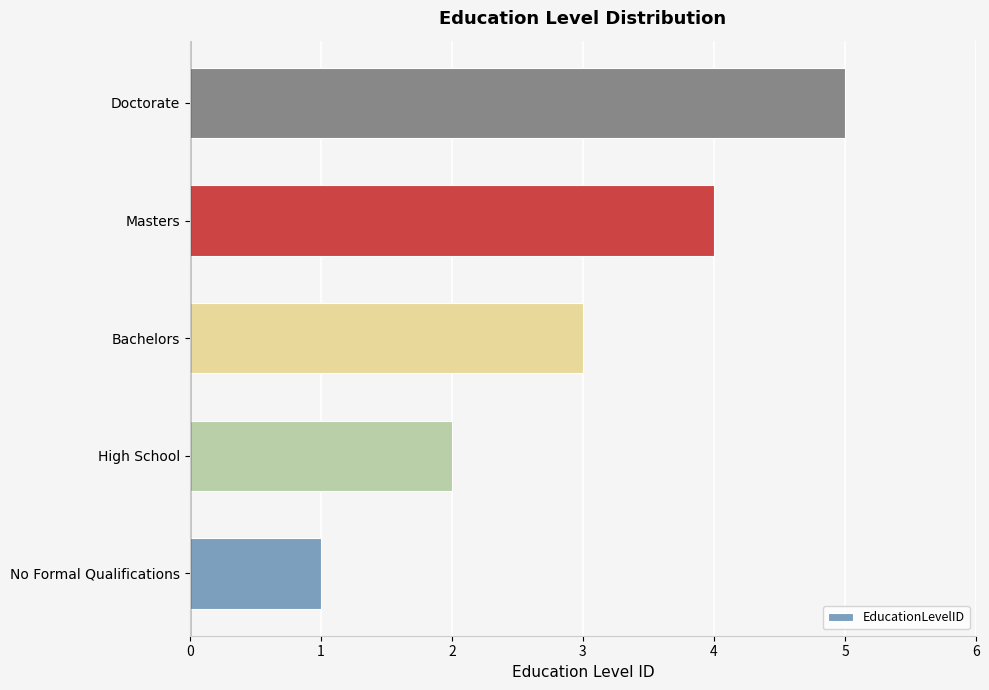

Is it true that the value at Masters is 7?

False